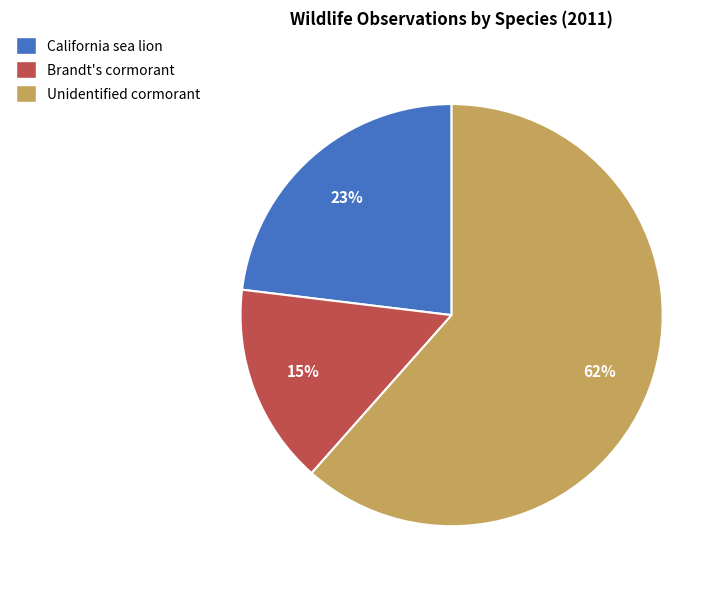

What percentage is the Unidentified cormorant slice, to the nearest percent?

62%